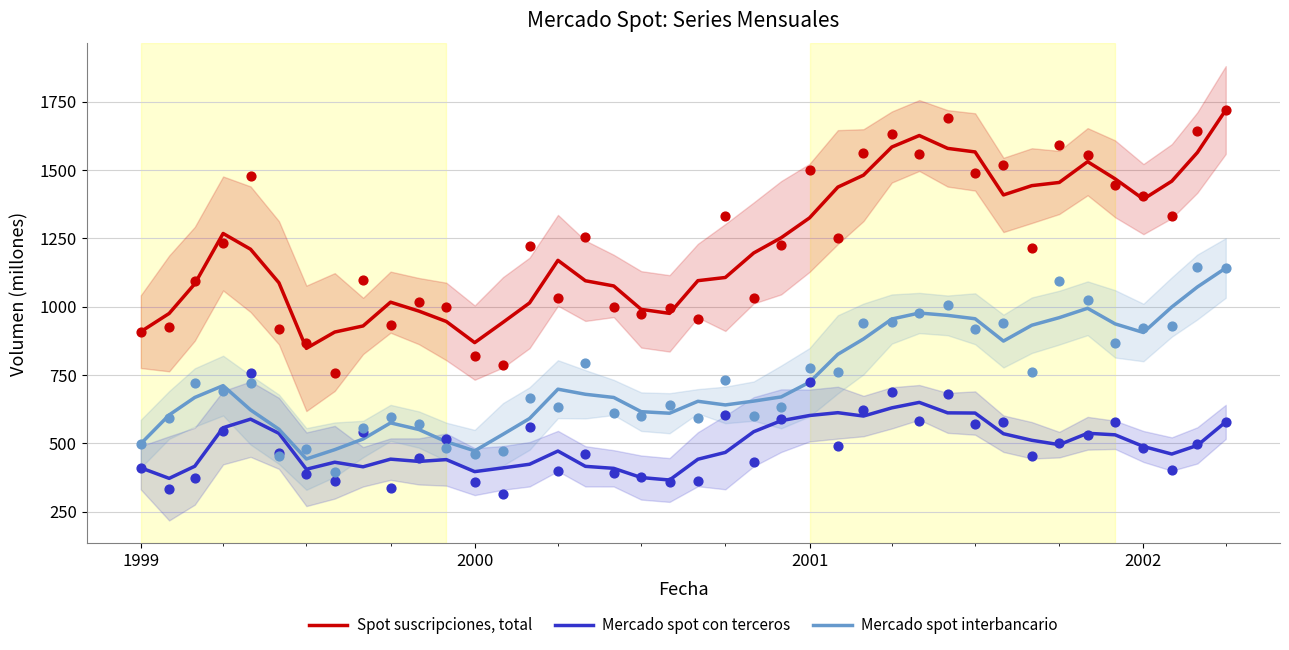

True or false: Mercado spot interbancario and Spot suscripciones, total intersect in this chart.

False